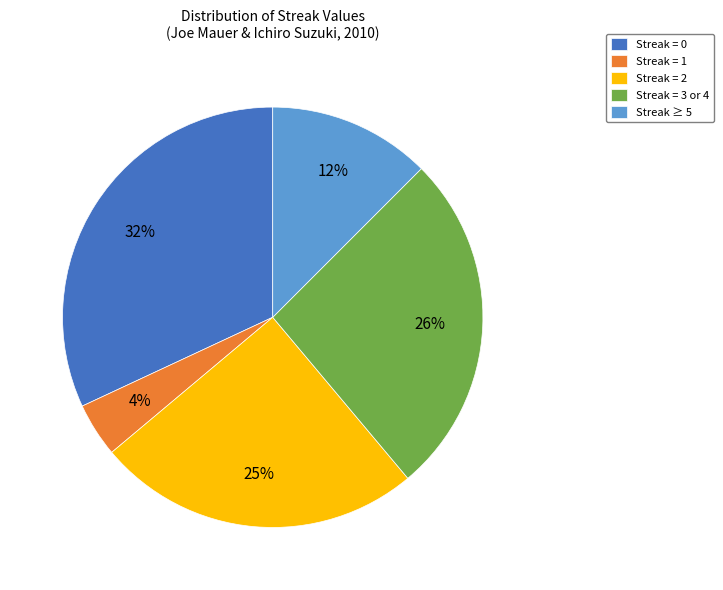

Which slice is the largest?

Streak = 0